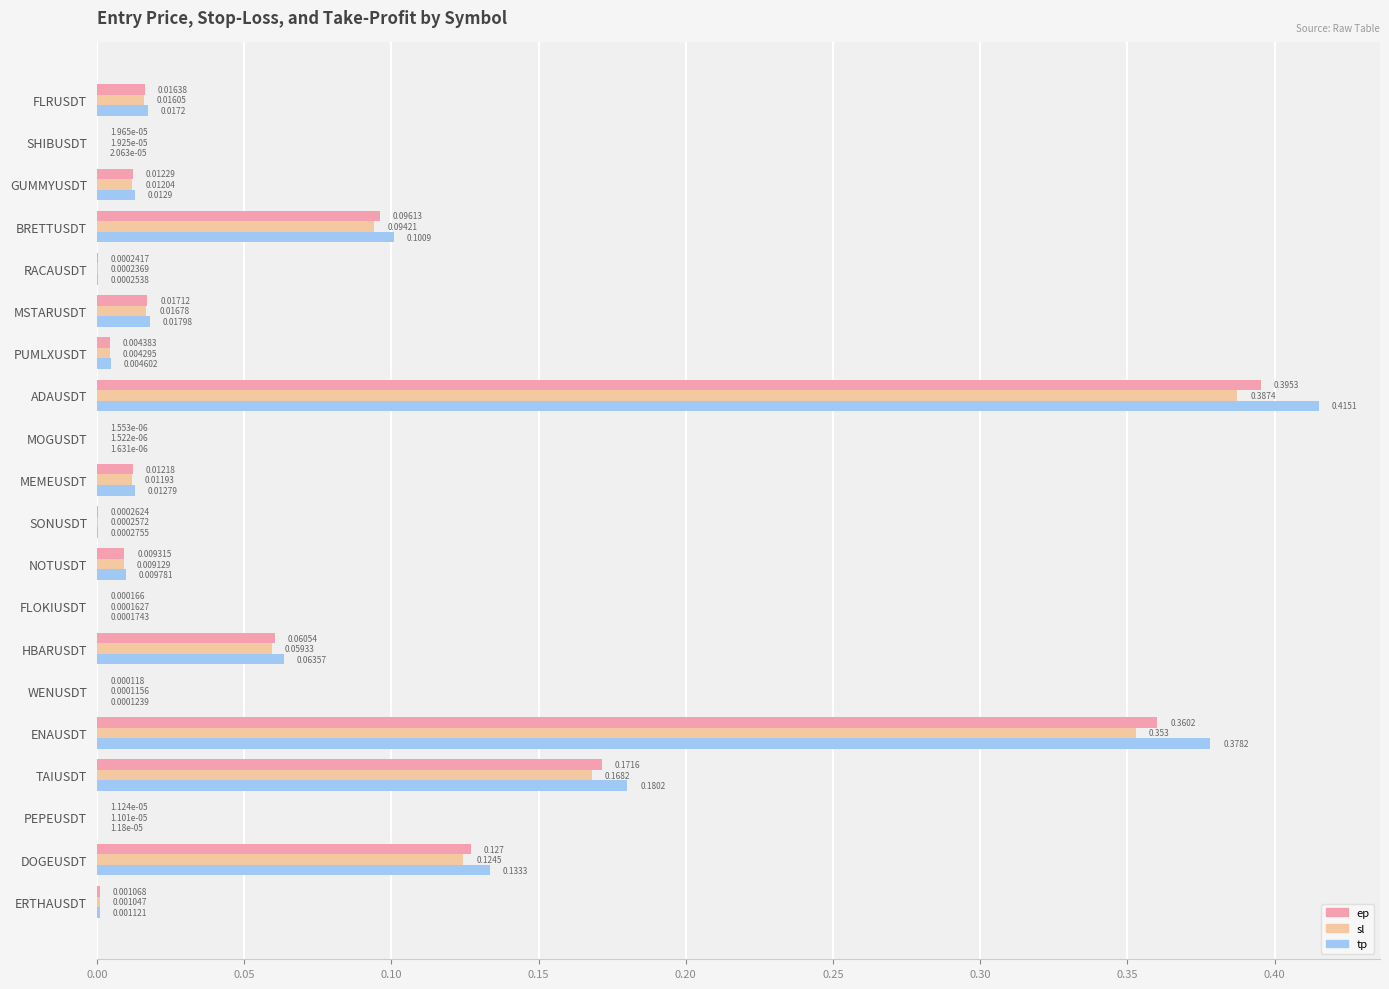

Which series has the largest total across all categories?

tp